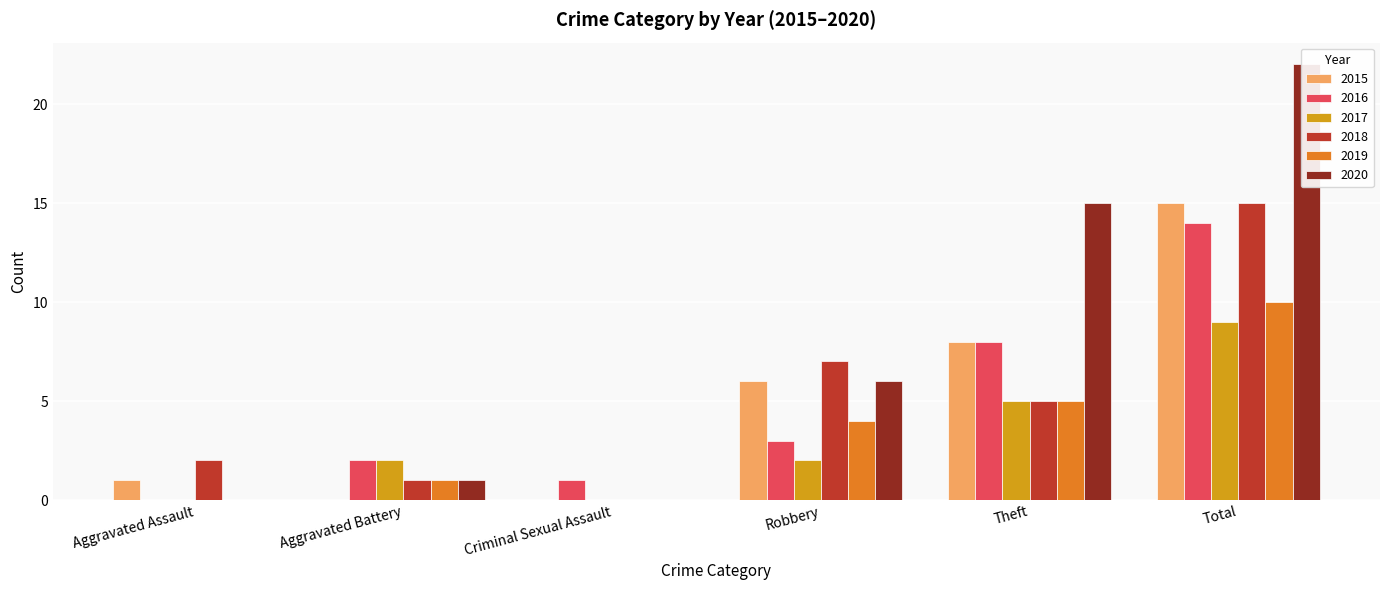

What is the difference between the second highest and minimum values in the 2019 series?

5